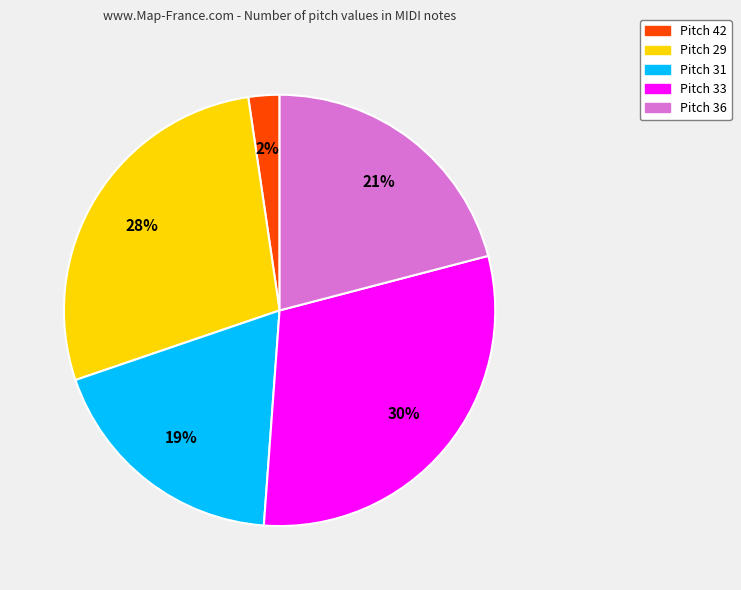

Is there any slice that represents more than half of the pie?

No